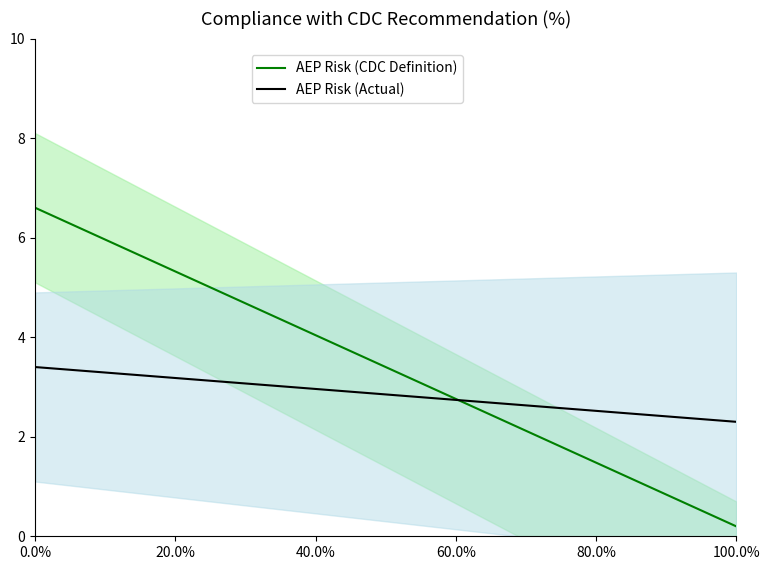

What are all the series names shown in the legend?

AEP Risk (CDC Definition), AEP Risk (Actual)